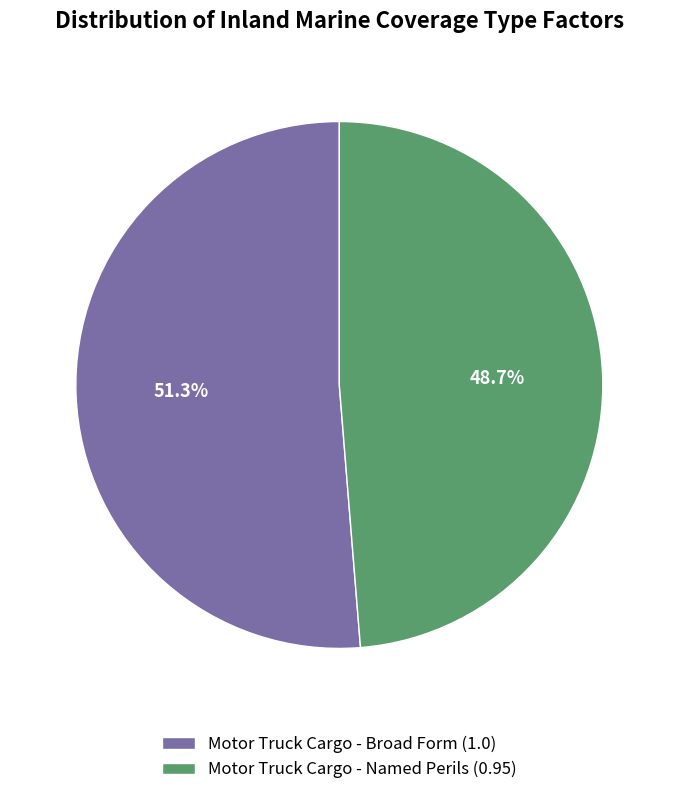

Which has a higher value, Motor Truck Cargo - Broad Form (1.0) or Motor Truck Cargo - Named Perils (0.95)?

Motor Truck Cargo - Broad Form (1.0)